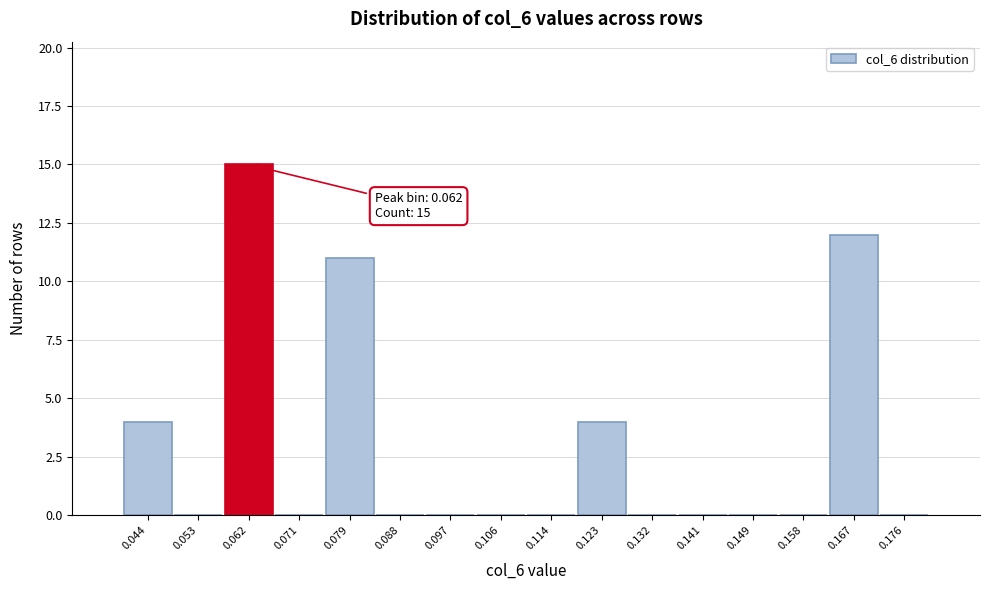

Which range on the x-axis has the tallest bar?

0.058 to 0.066